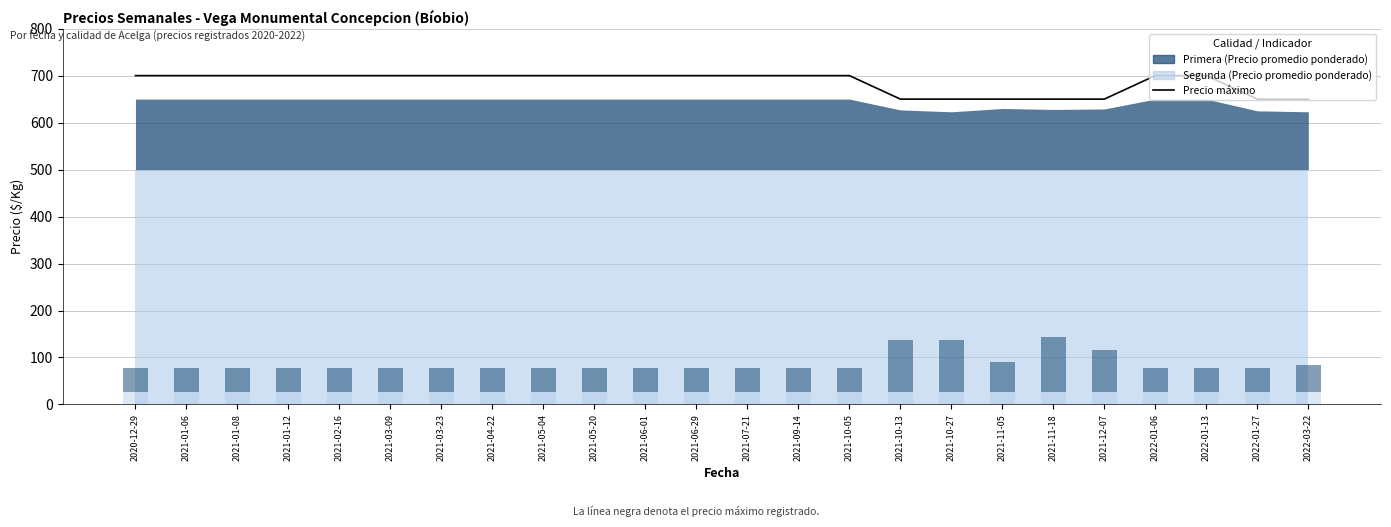

Is it true that the value at 2021-01-12 is 1161?

False